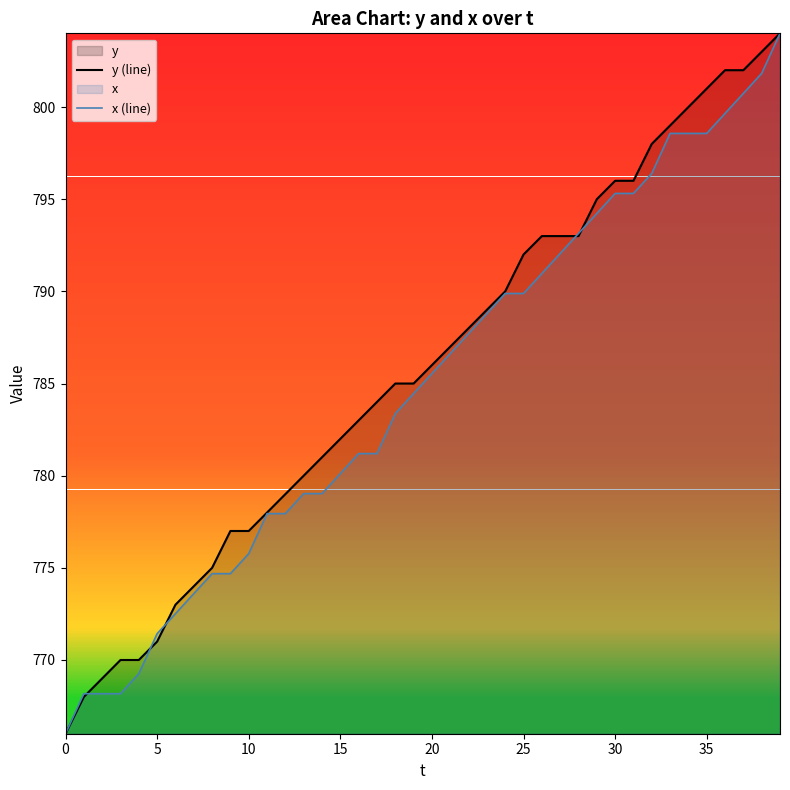

Is it true that y (line) equals 785.0 at 18?

True